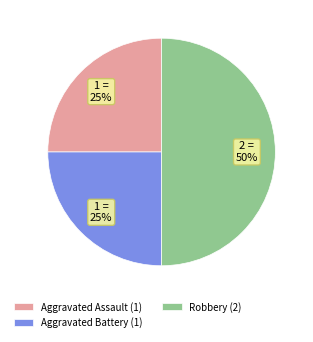

Which has a higher value, Robbery or Aggravated Assault?

Robbery